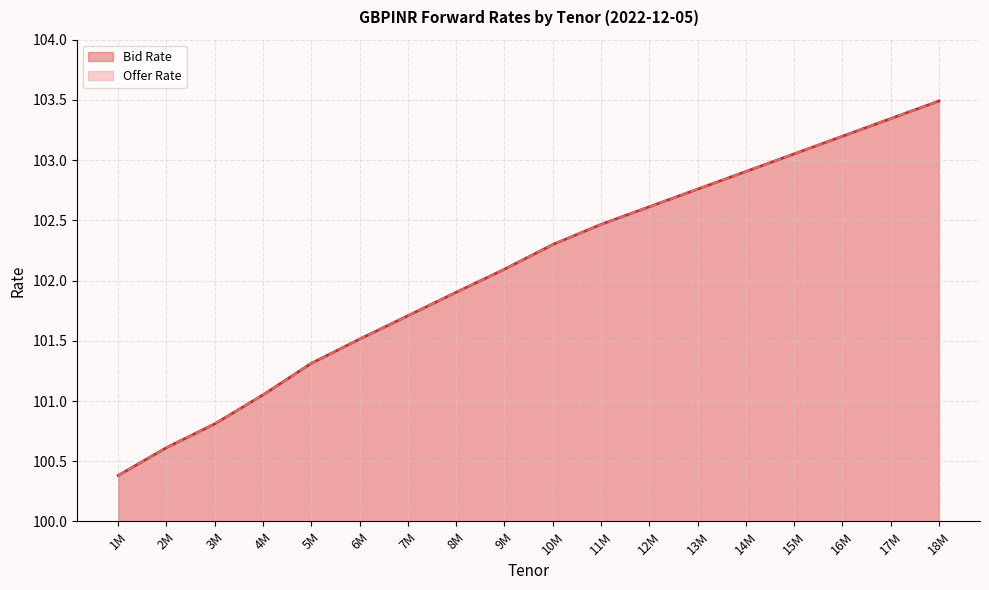

True or false: Bid Rate and Offer Rate intersect in this chart.

False